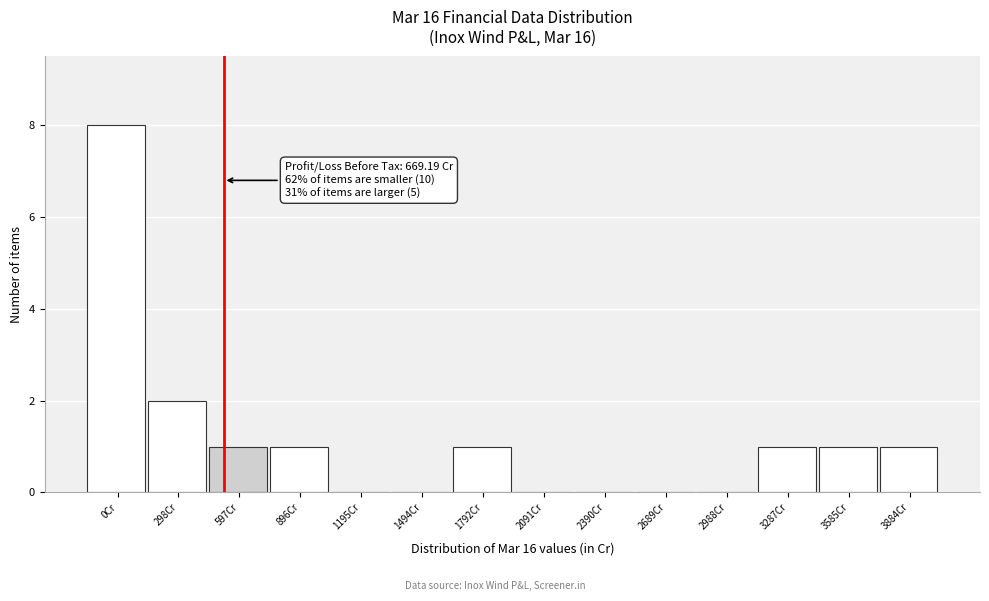

Reading left to right, extract all data points from this chart.

0Cr=8	298Cr=2	597Cr=1	896Cr=1	1195Cr=0	1494Cr=0	1792Cr=1	2091Cr=0	2390Cr=0	2689Cr=0	2988Cr=0	3287Cr=1	3585Cr=1	3884Cr=1